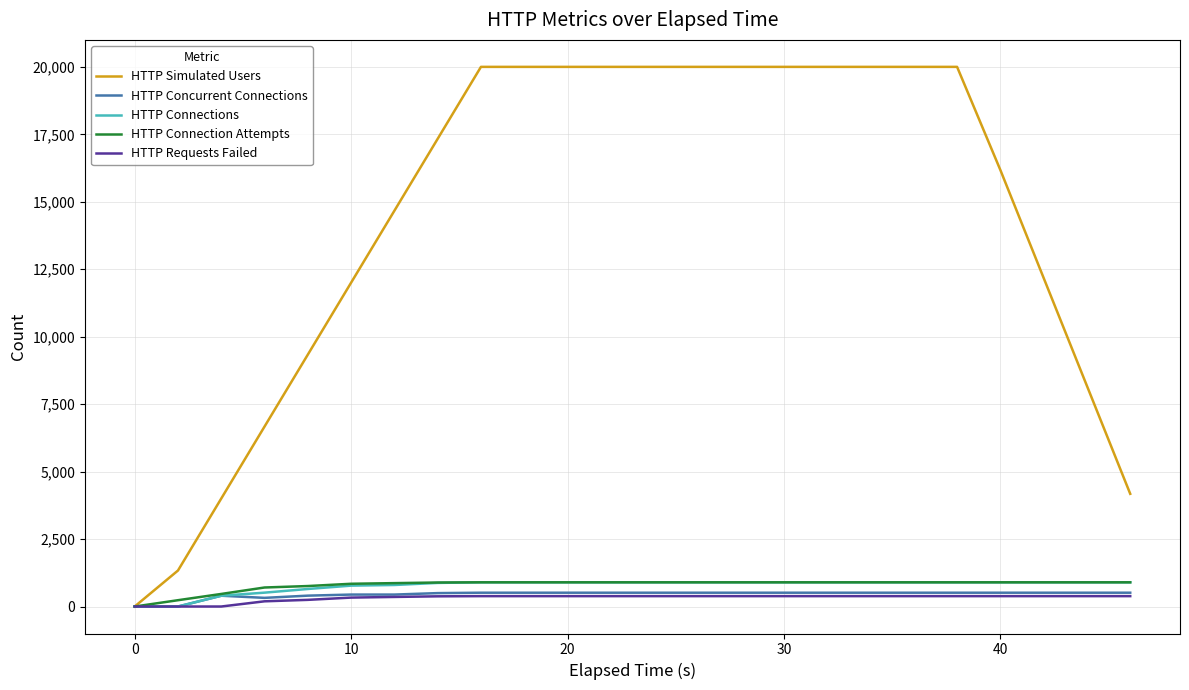

What is the maximum value shown in the chart?

20000